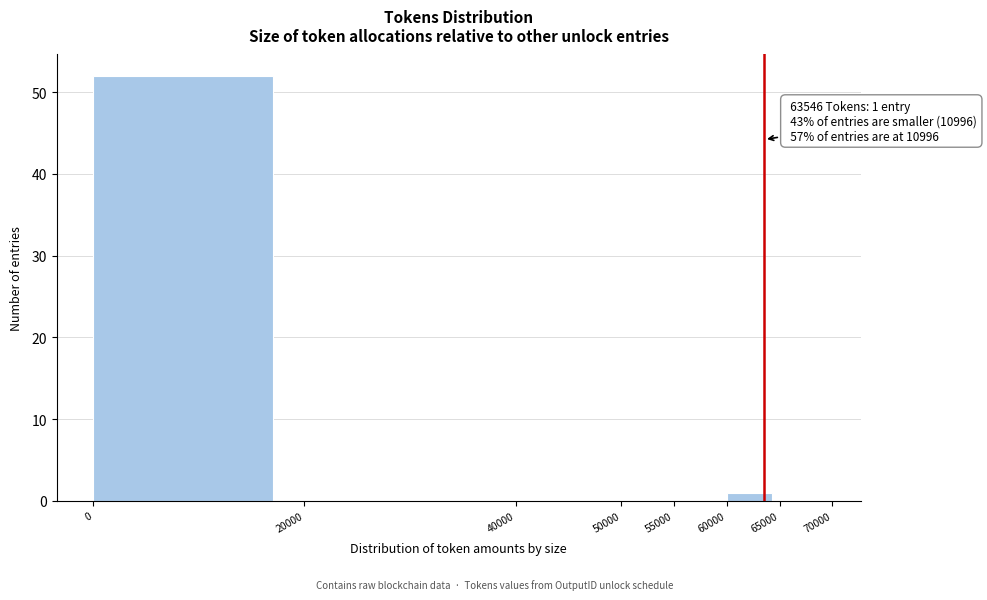

Which range on the x-axis has the tallest bar?

0 to 20000